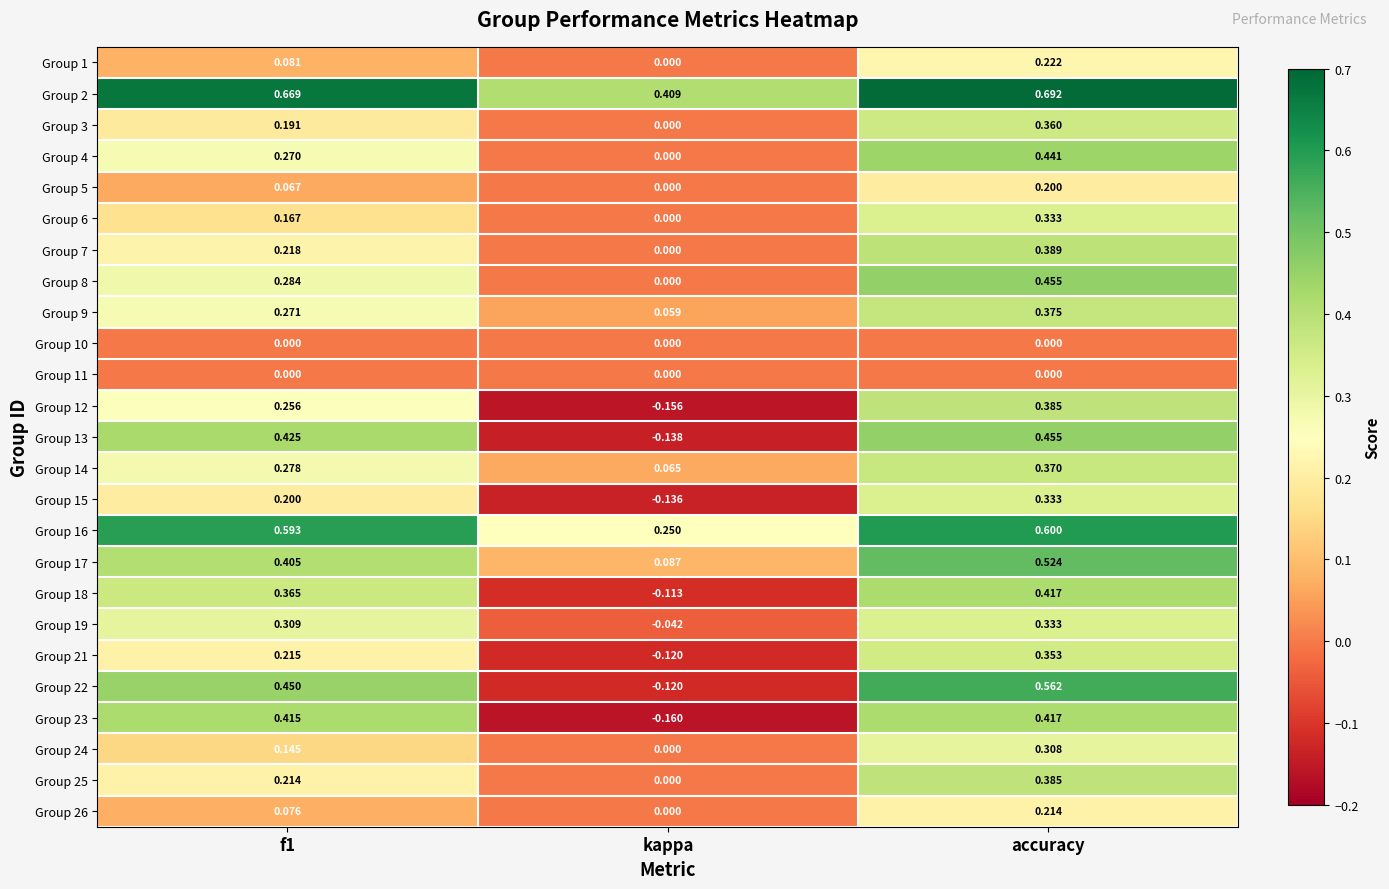

Is the value of Group 23 at f1 greater than the value of Group 6 at f1?

Yes